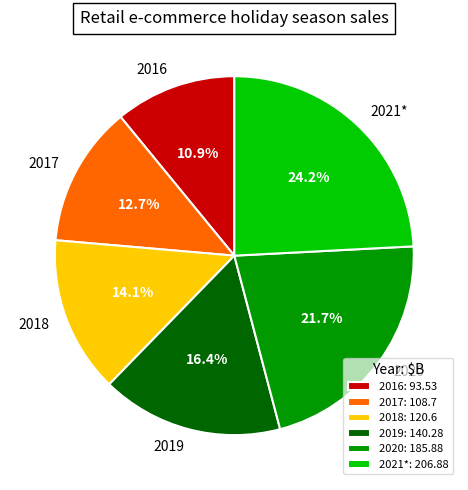

Combined, what portion of the pie is 2016 and 2019?

27.3%